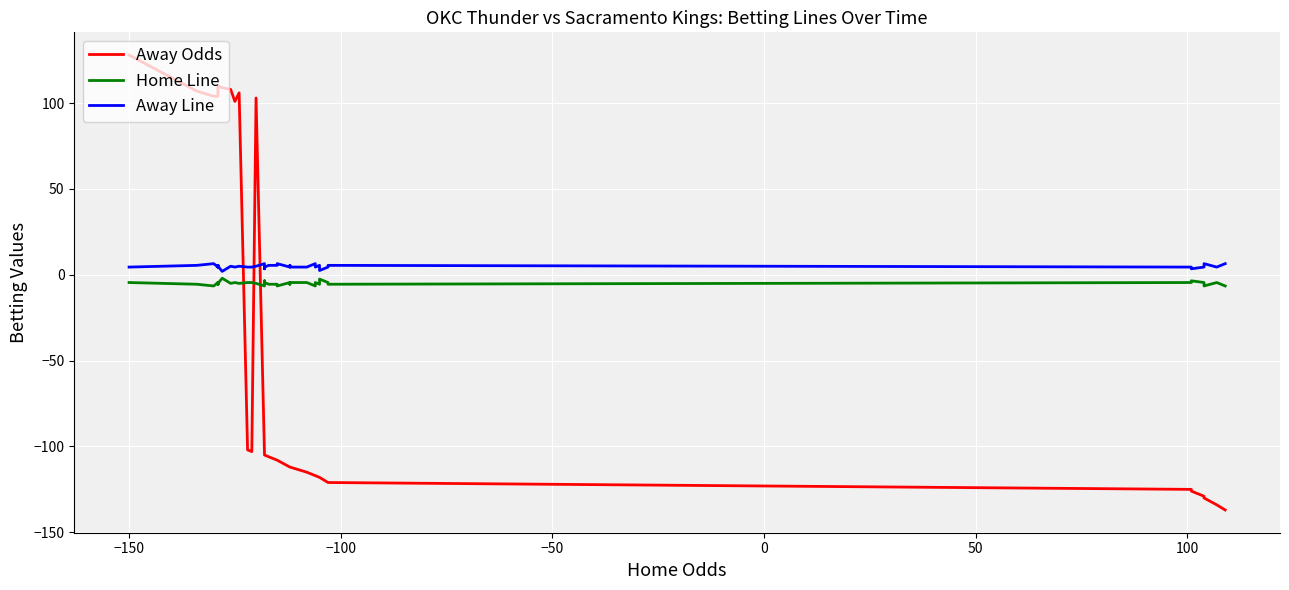

What is the value of the Home Line point at the 35th from the left?

-3.5